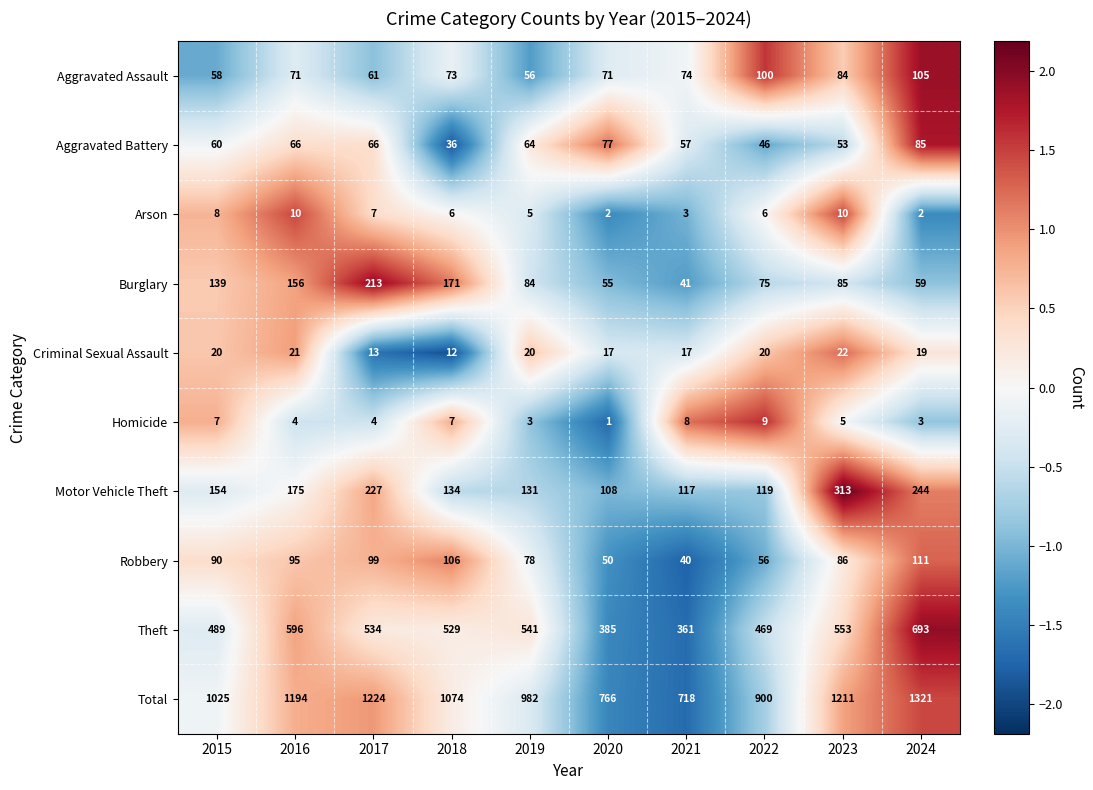

Read the Homicide value at 2017.

4